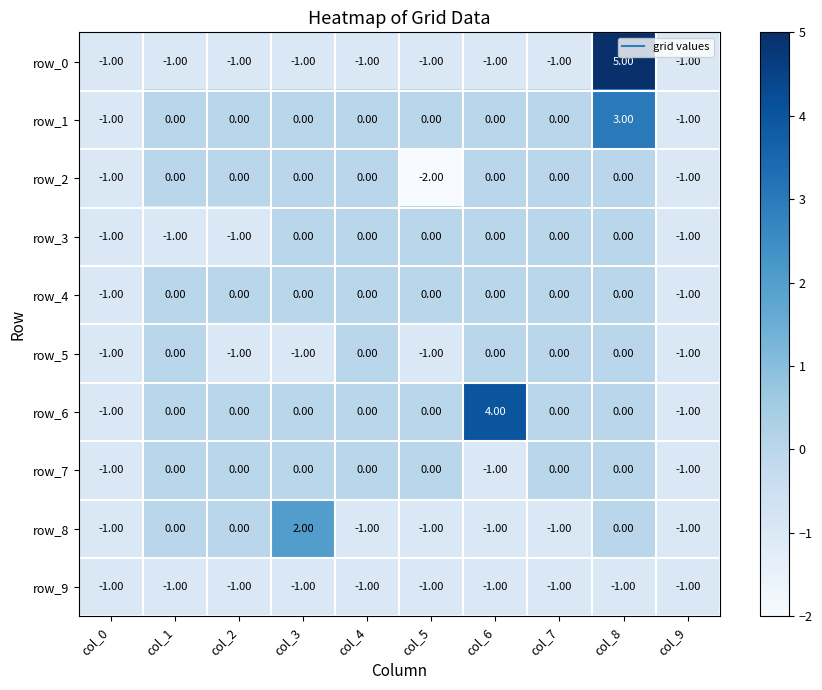

What is the minimum value for row_1?

-1